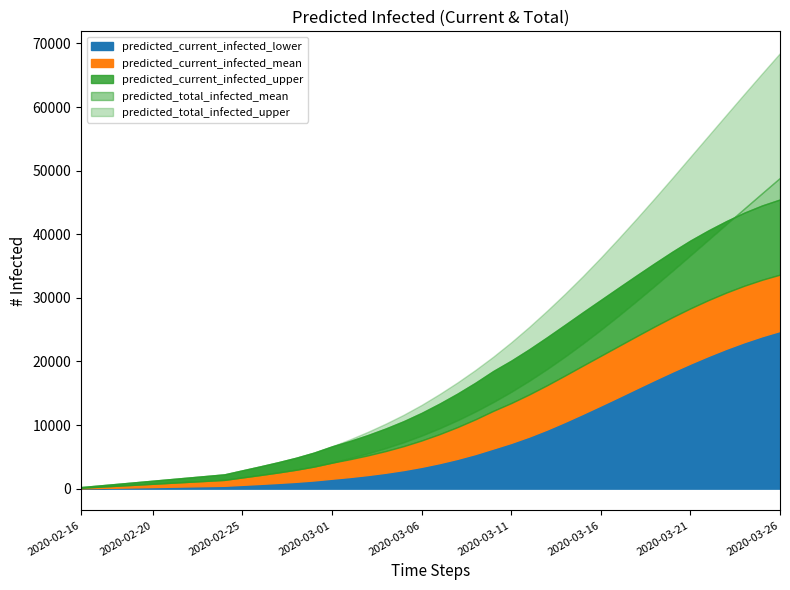

What is the difference between the predicted_current_infected_mean values at 2020-03-18 and 2020-03-22?

5667